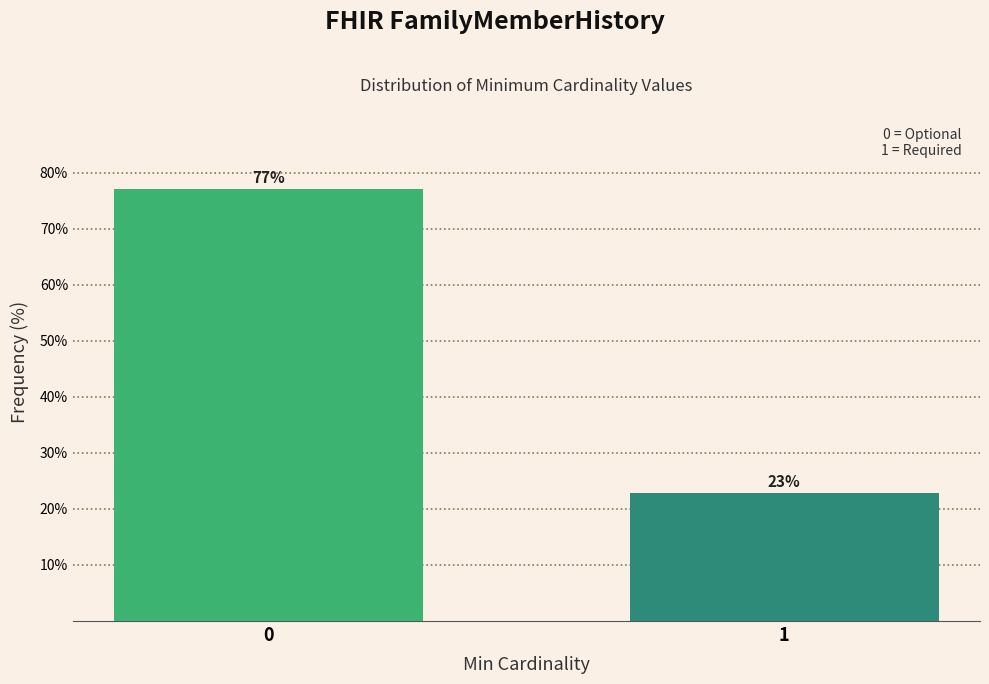

The value at 0 is 103.2. True or false?

False